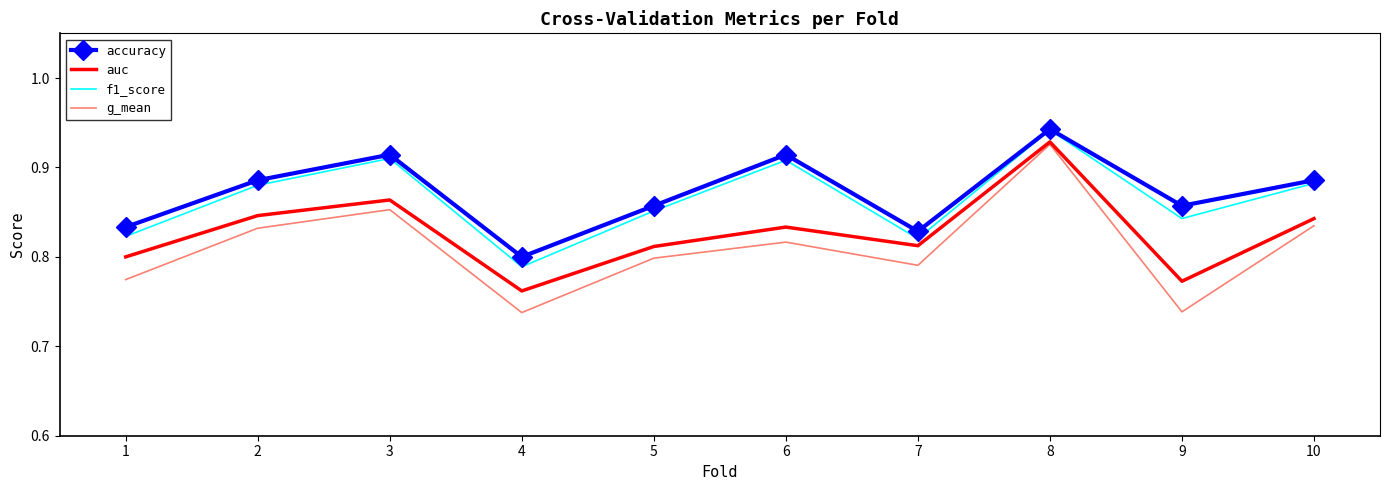

At which label is auc closest to 0?

4